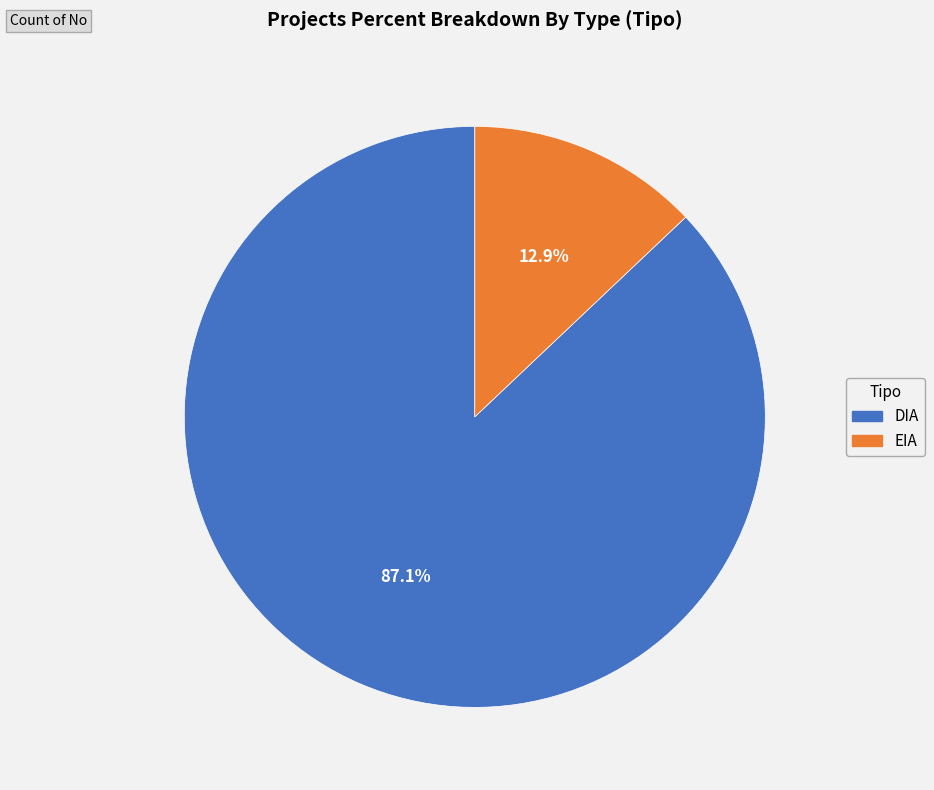

Rank the categories by value from lowest to highest.

EIA, DIA